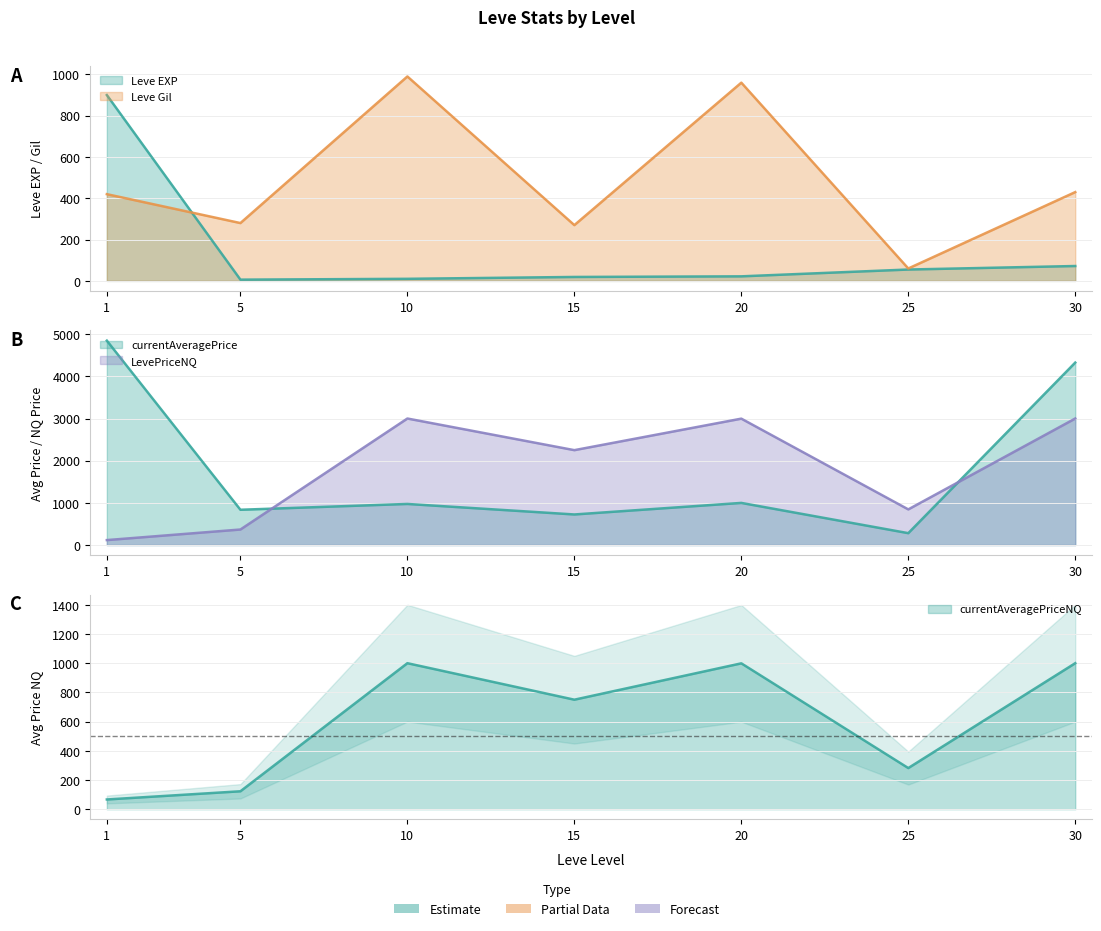

The value of currentAveragePriceNQ at 5 is 122.8. True or false?

True